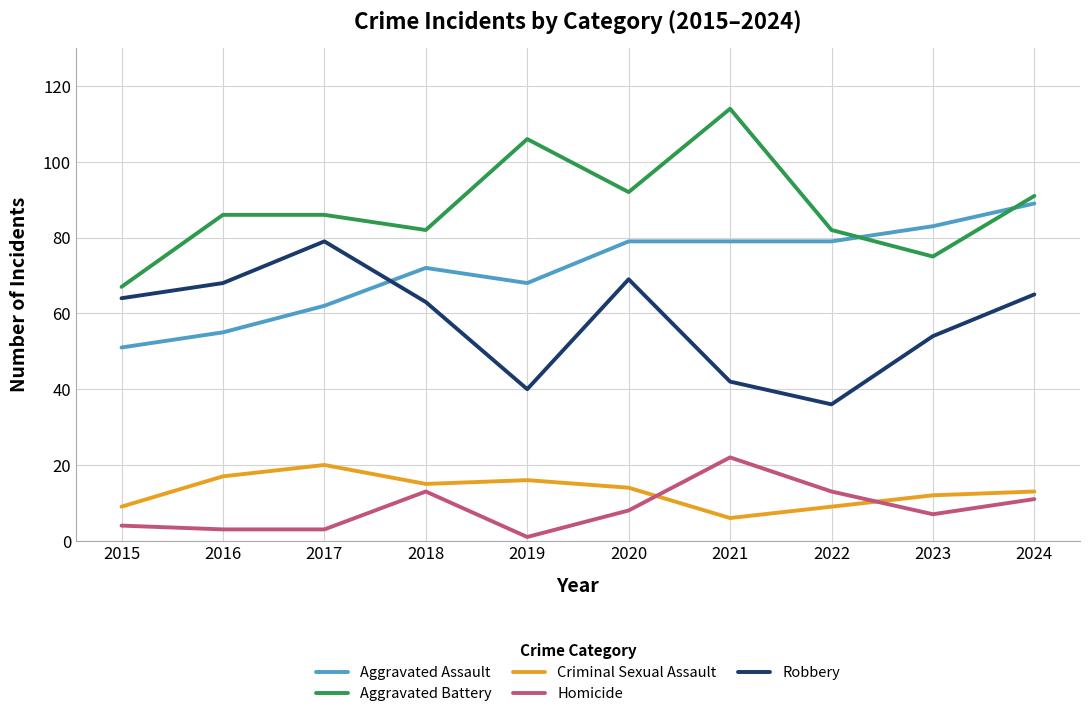

At which category is the sum across all series the highest?

2024